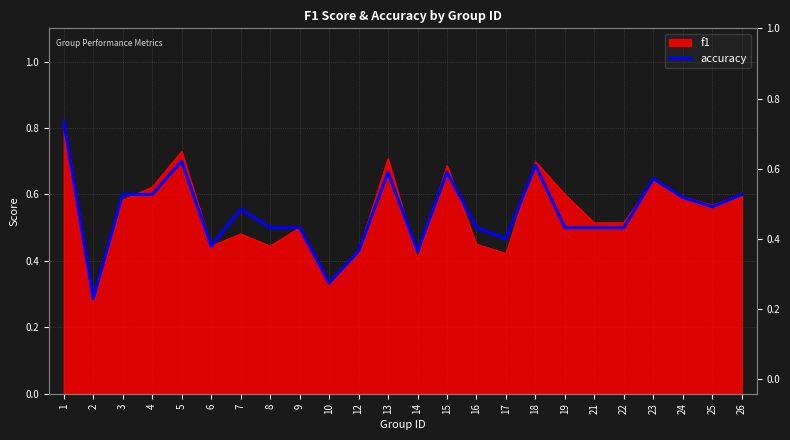

At which label is the value closest to 0?

2